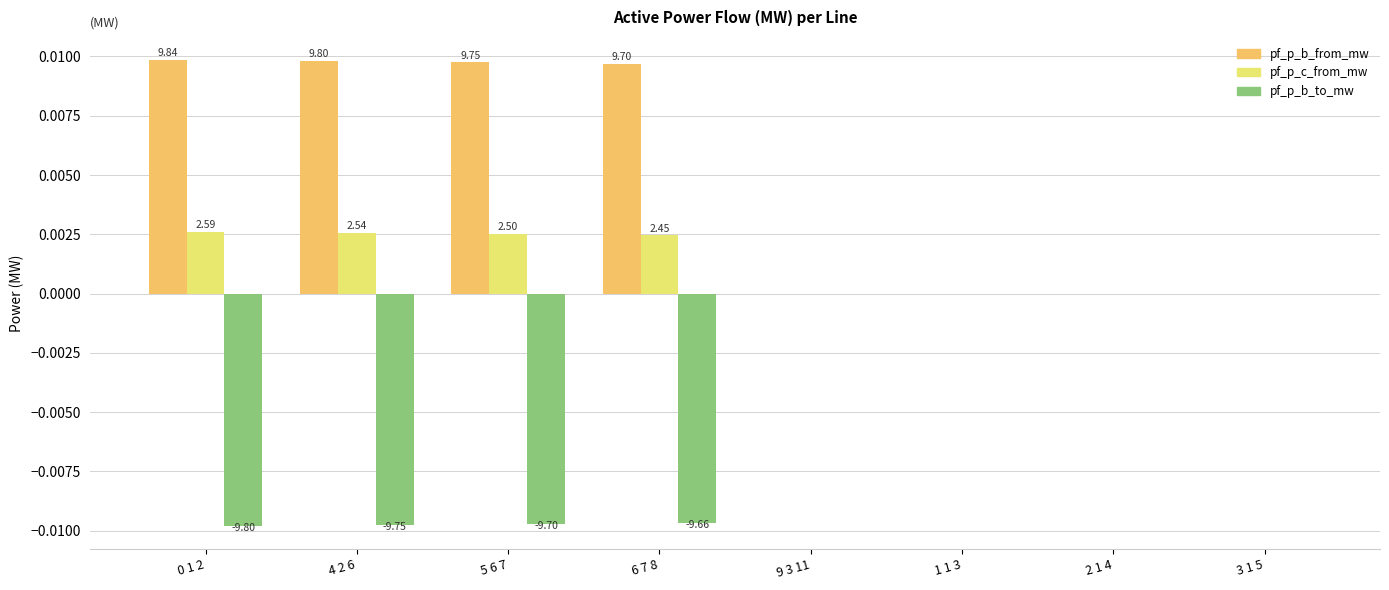

Which series has the largest total across all categories?

pf_p_b_from_mw